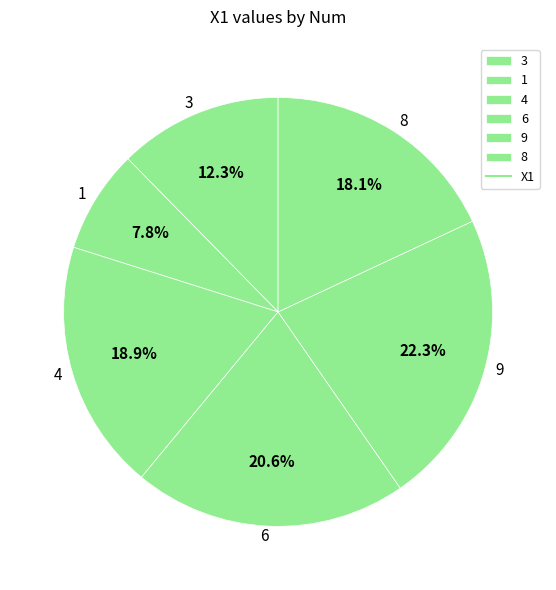

What is the ratio of the value at 1 to the value at 3?

0.6